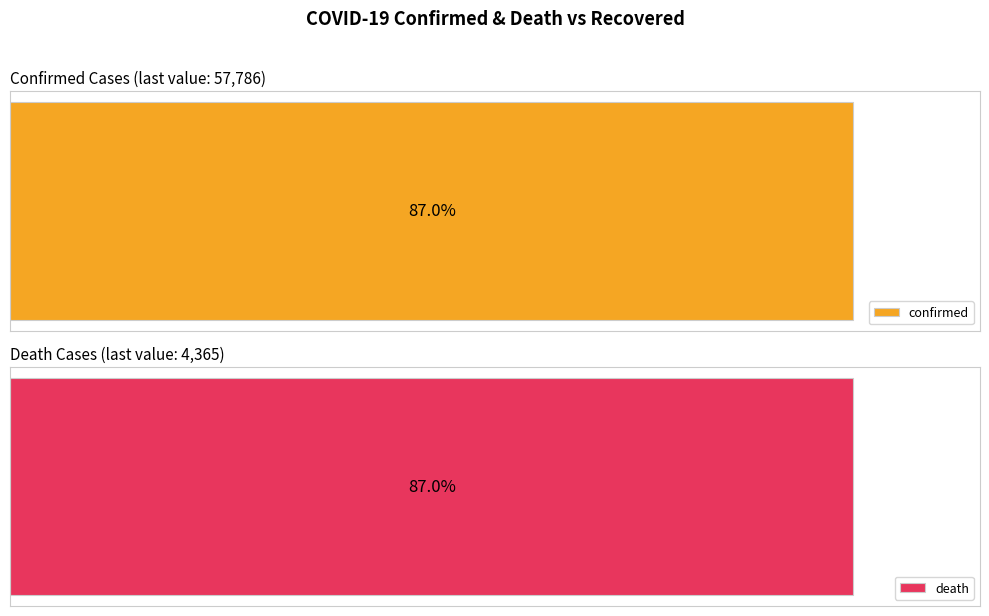

What are all the series names shown in the legend?

confirmed, death